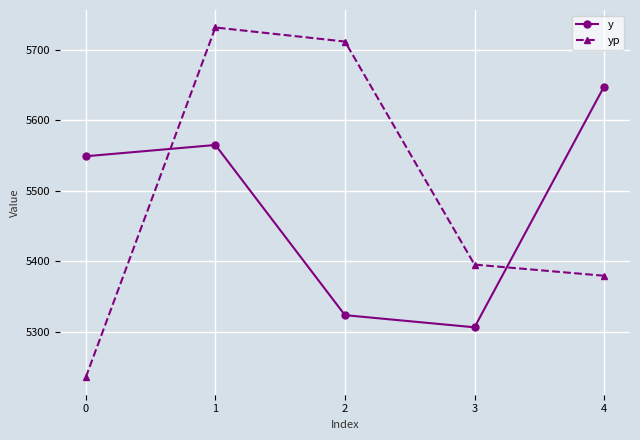

Rank the series at 1 from lowest to highest value.

y, yp